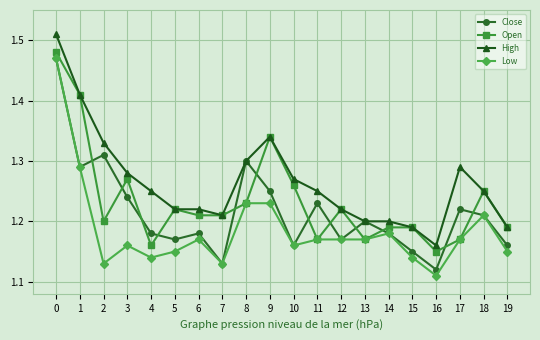

Rank the series by their average value, from highest to lowest.

High, Open, Close, Low